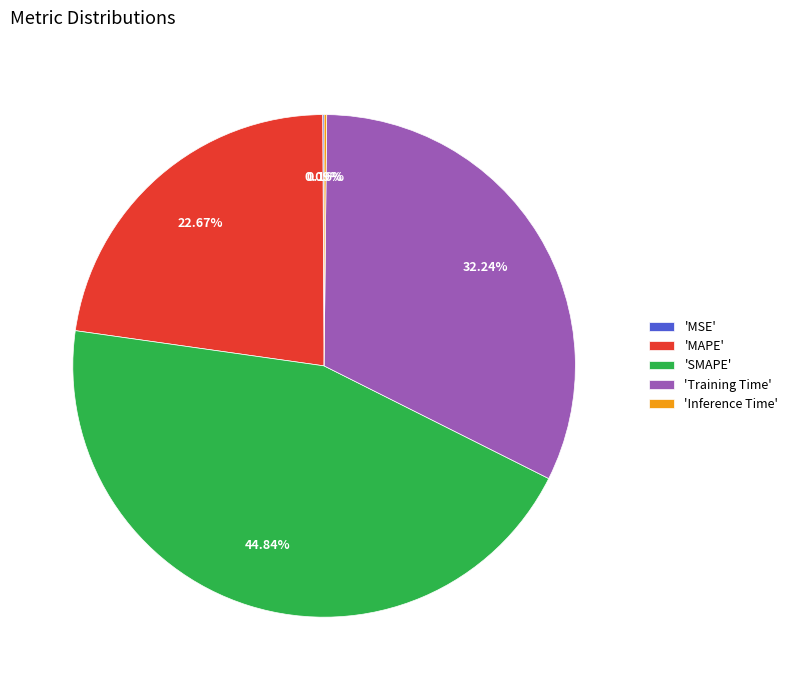

Which category has the biggest portion of the pie?

'SMAPE'